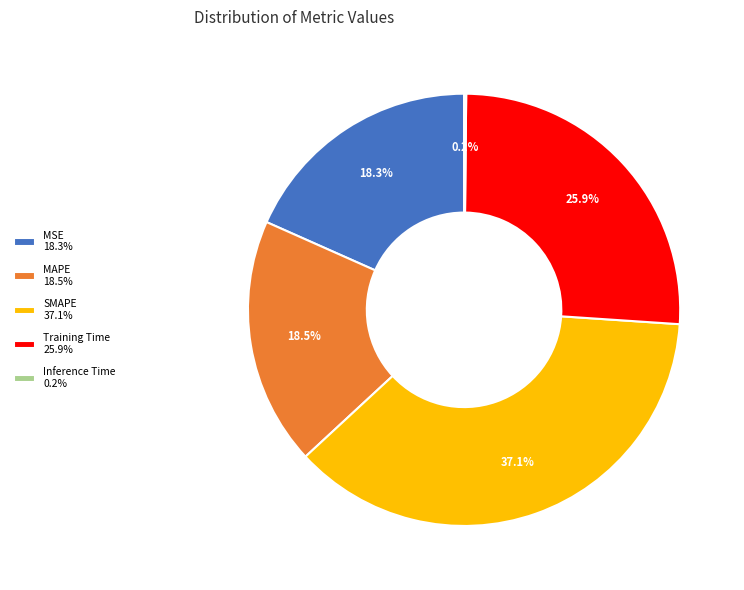

How much of the chart is everything except Training Time 25.9%?

74.1%